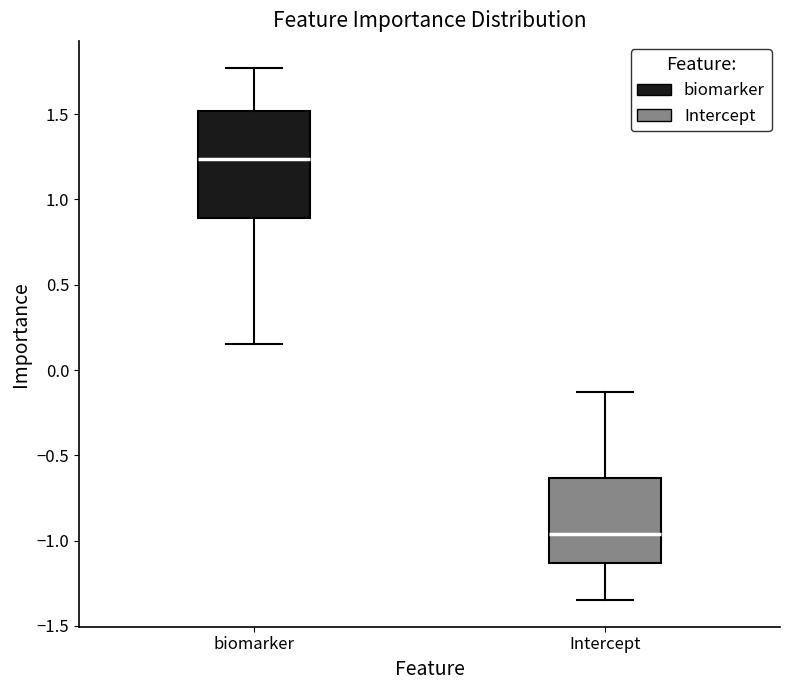

Which box is the tallest, from its lower edge to its upper edge?

biomarker